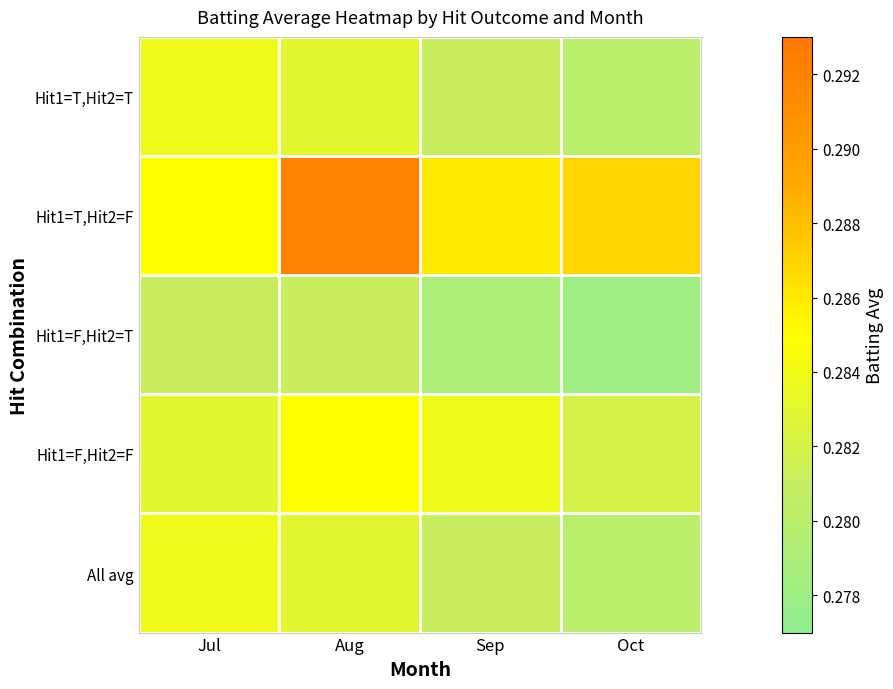

At which category does the chart reach its minimum across all series?

Oct